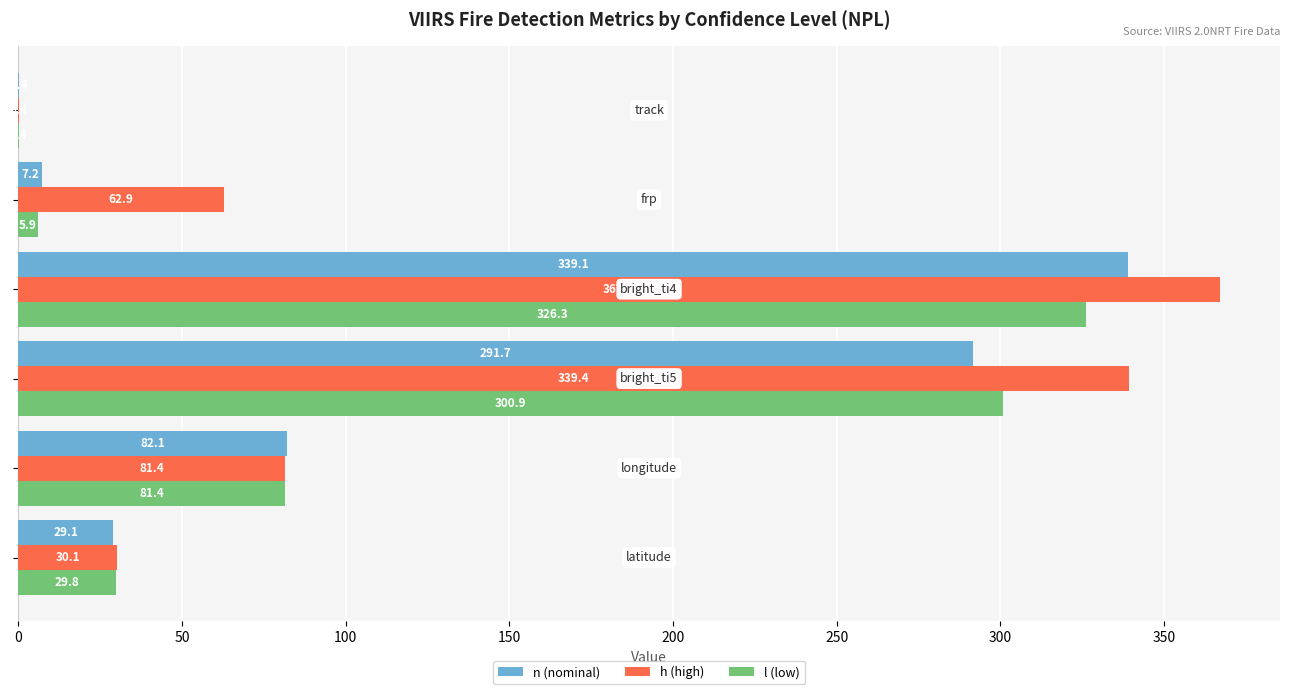

What is the sum of all n (nominal) values?

749.6